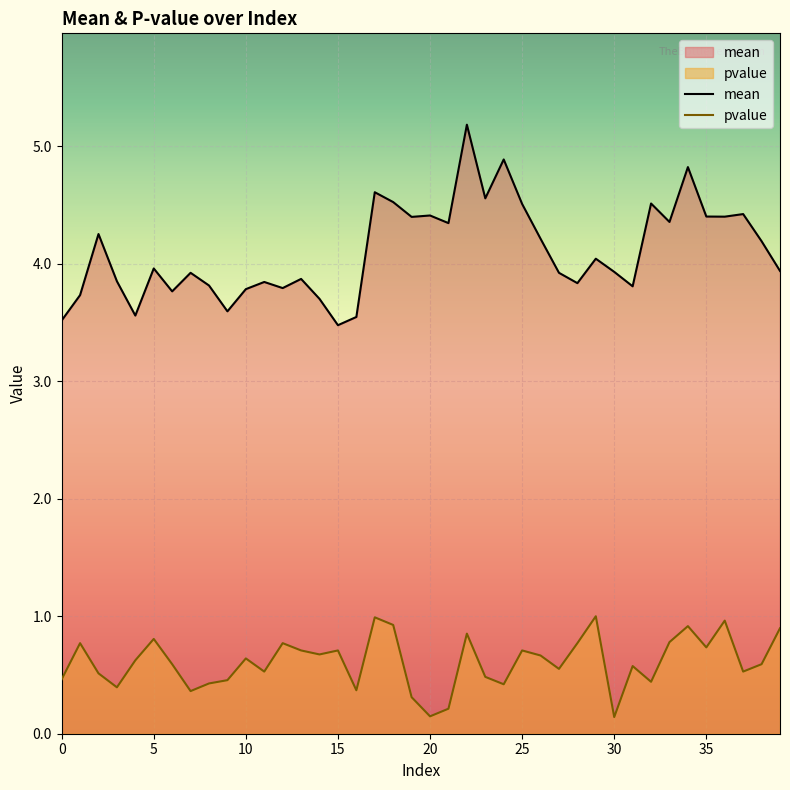

True or false: pvalue and mean intersect in this chart.

False